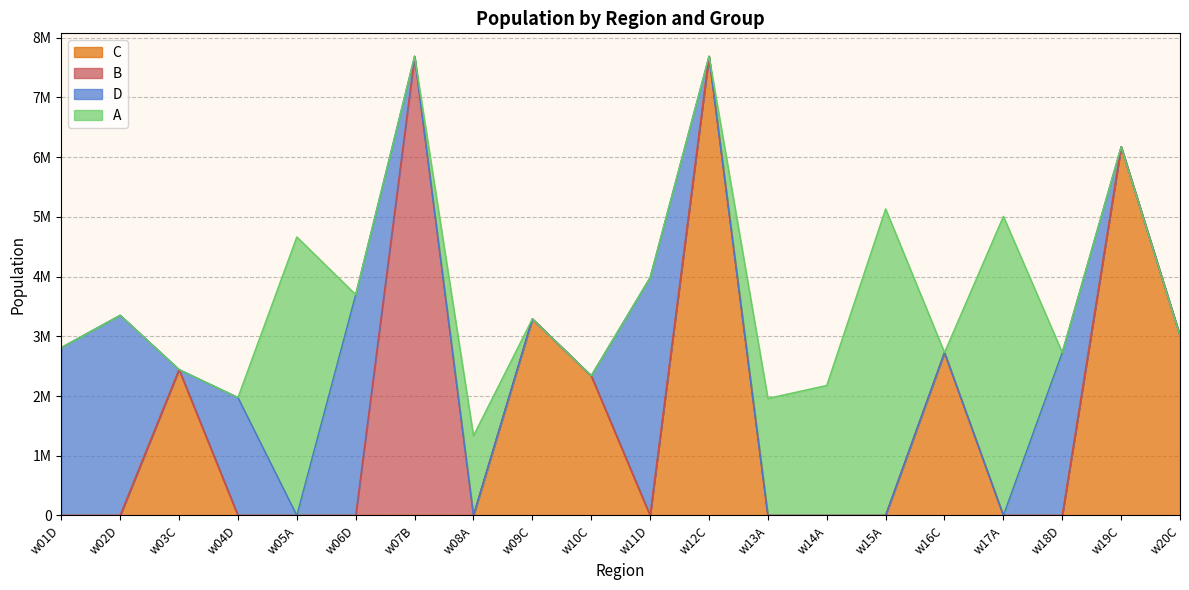

List the series in order of their peak value, highest first.

B, C, A, D